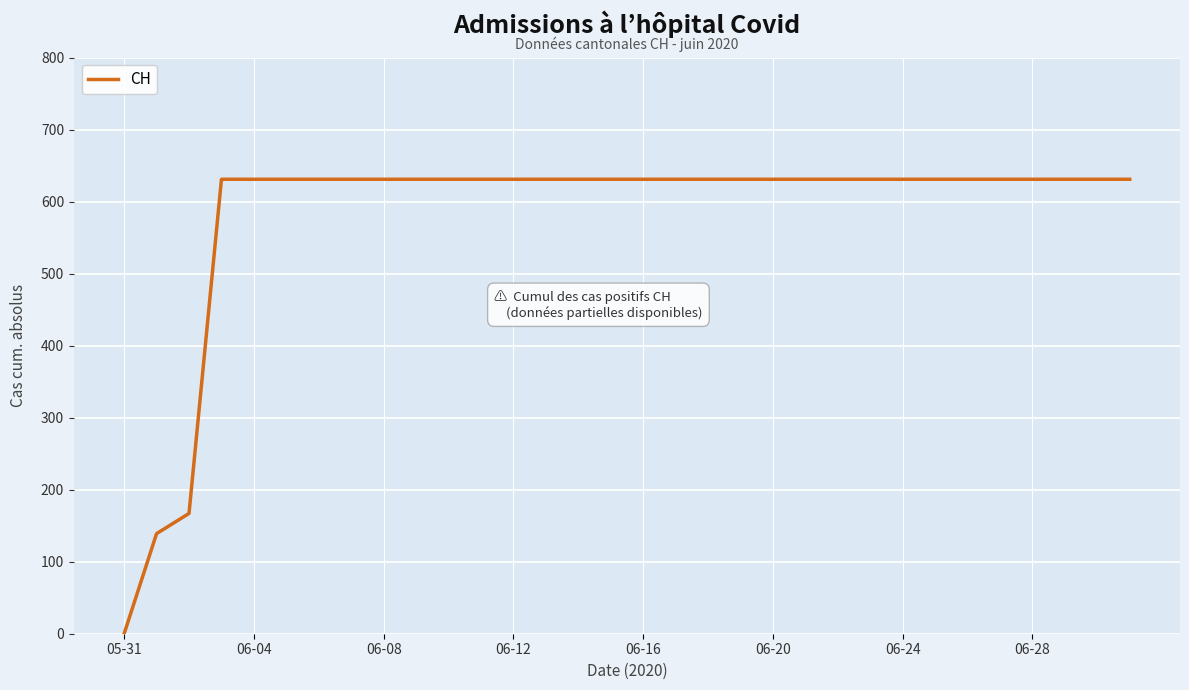

What is the maximum value shown in the chart?

631